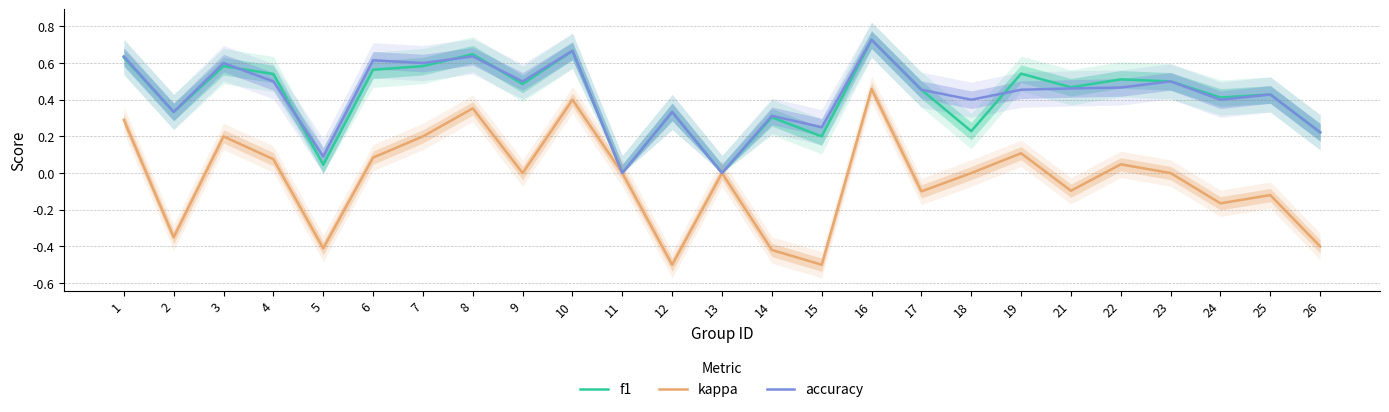

Reading right to left, list all the values displayed in this chart.

f1: 26=0.2	25=0.4	24=0.4	23=0.5	22=0.5	21=0.5	19=0.5	18=0.2	17=0.5	16=0.7	15=0.2	14=0.3	13=0.0	12=0.3	11=0.0	10=0.7	9=0.5	8=0.6	7=0.6	6=0.6	5=0.0	4=0.5	3=0.6	2=0.3	1=0.6
kappa: 26=-0.4	25=-0.1	24=-0.2	23=0.0	22=0.0	21=-0.1	19=0.1	18=0.0	17=-0.1	16=0.5	15=-0.5	14=-0.4	13=0.0	12=-0.5	11=0.0	10=0.4	9=0.0	8=0.4	7=0.2	6=0.1	5=-0.4	4=0.1	3=0.2	2=-0.3	1=0.3
accuracy: 26=0.2	25=0.4	24=0.4	23=0.5	22=0.5	21=0.5	19=0.5	18=0.4	17=0.5	16=0.7	15=0.2	14=0.3	13=0.0	12=0.3	11=0.0	10=0.7	9=0.5	8=0.6	7=0.6	6=0.6	5=0.1	4=0.5	3=0.6	2=0.3	1=0.6